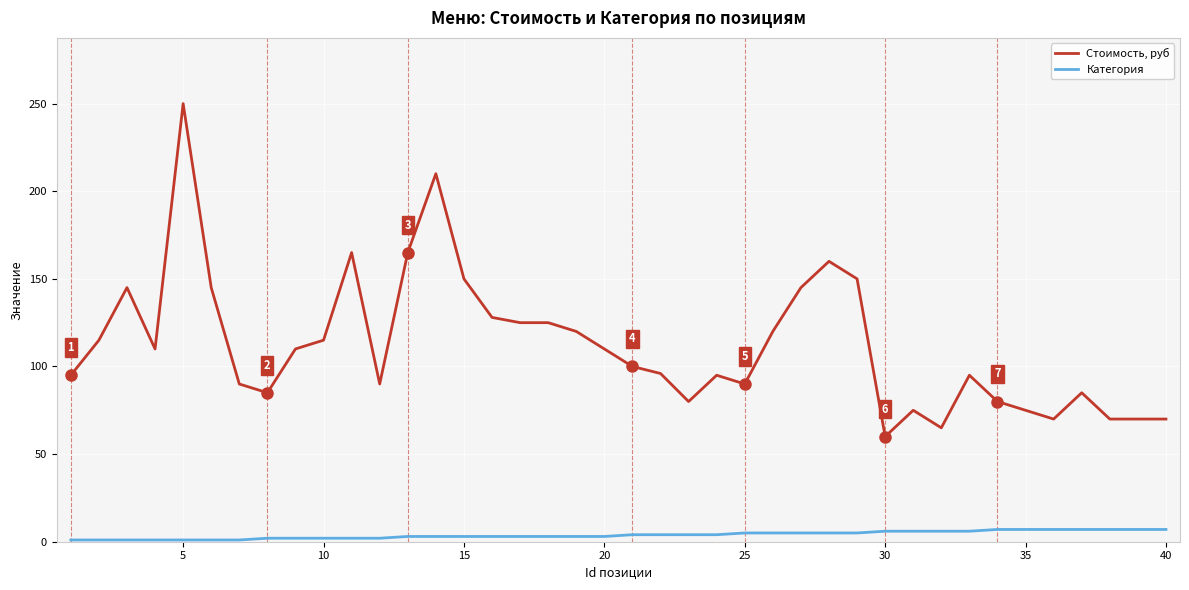

List the series in order of their overall mean, highest first.

Стоимость, руб, Категория